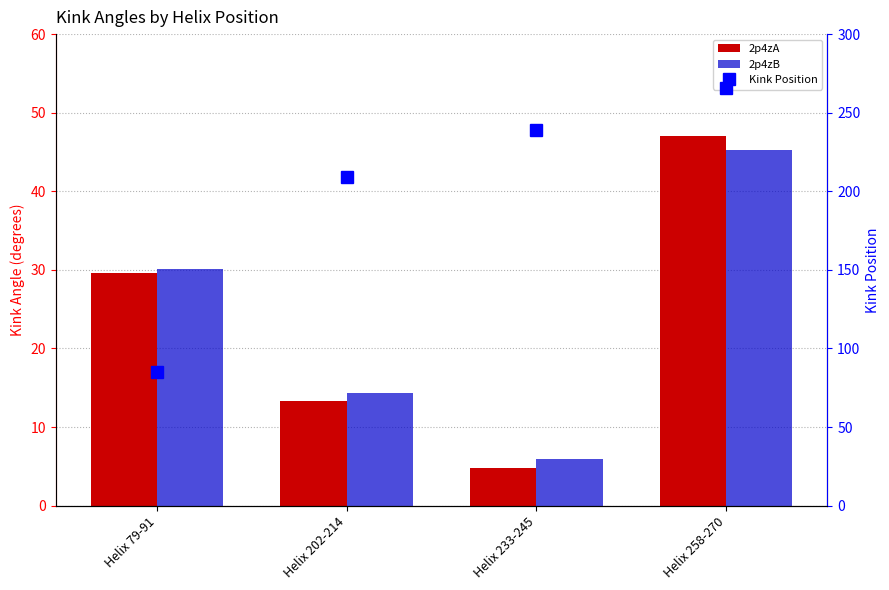

At which label does 2p4zA reach its peak?

Helix 258-270